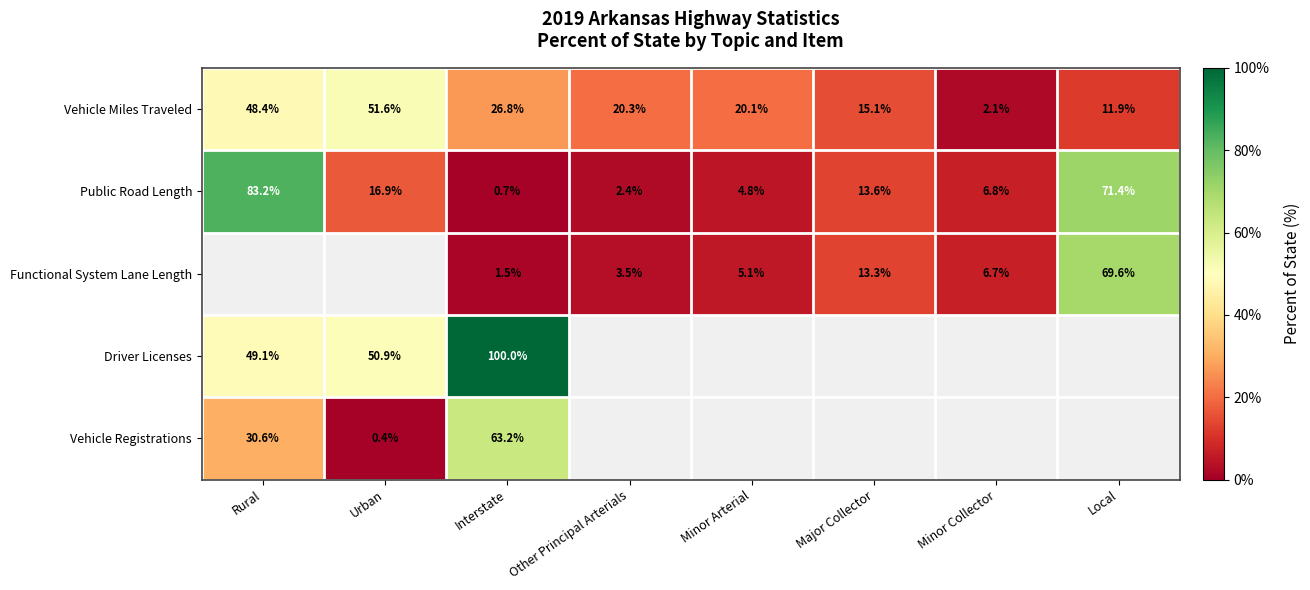

Where is Public Road Length nearest to the value 41?

Urban